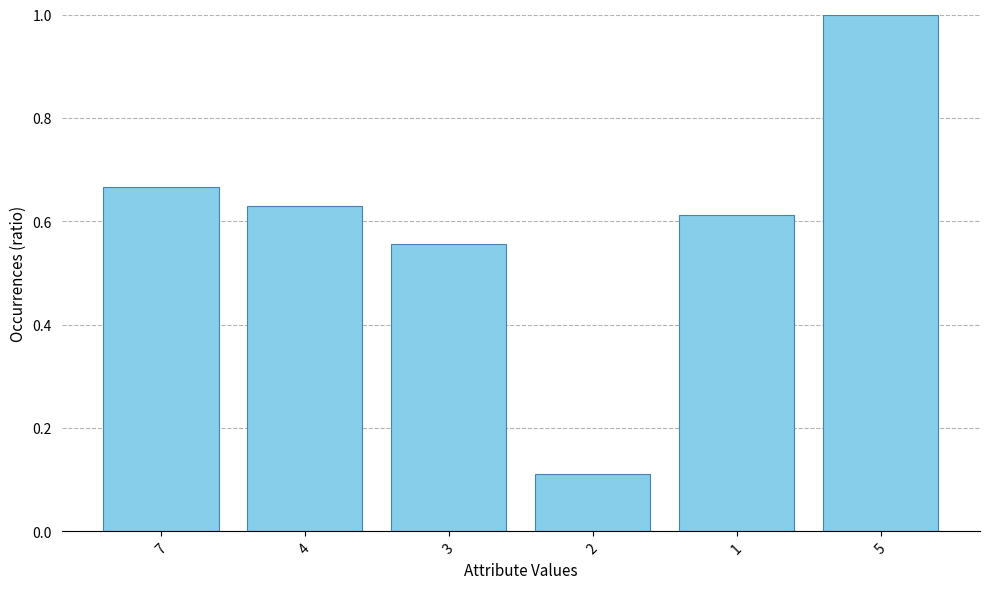

Which has a higher value, 2 or 4?

4